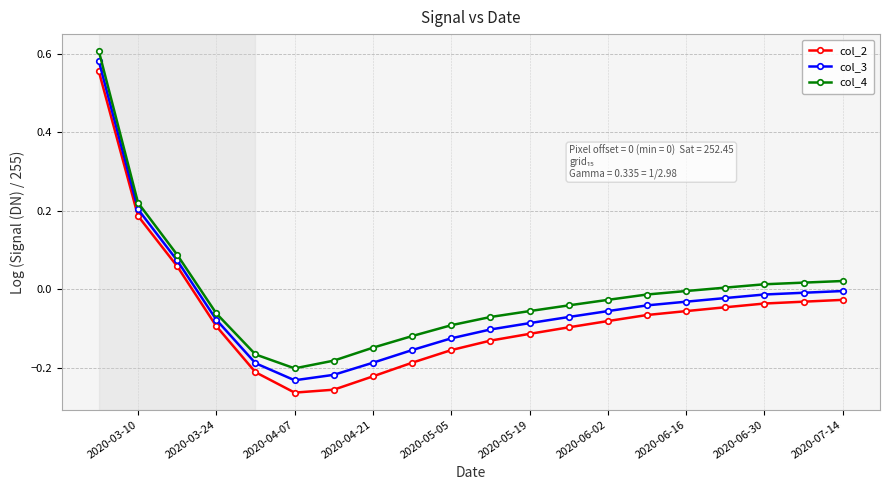

What is the difference between the maximum and minimum values in the col_3 series?

0.8